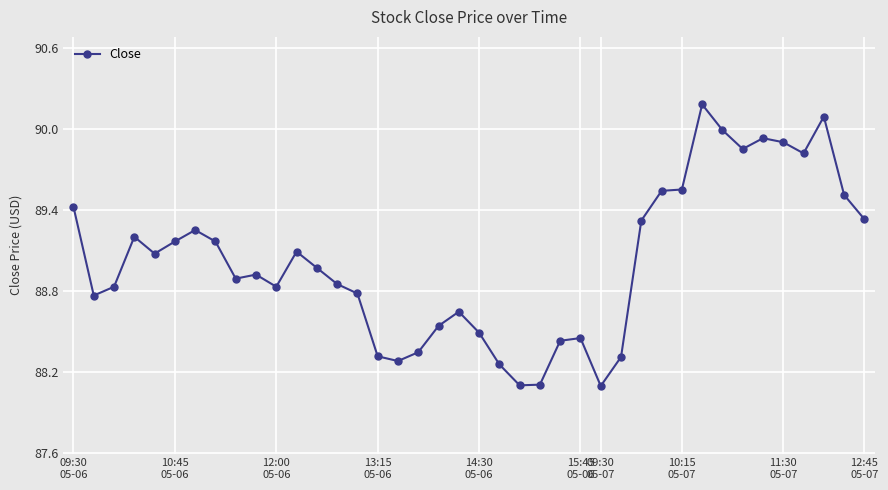

How many lines are shown in the chart?

1